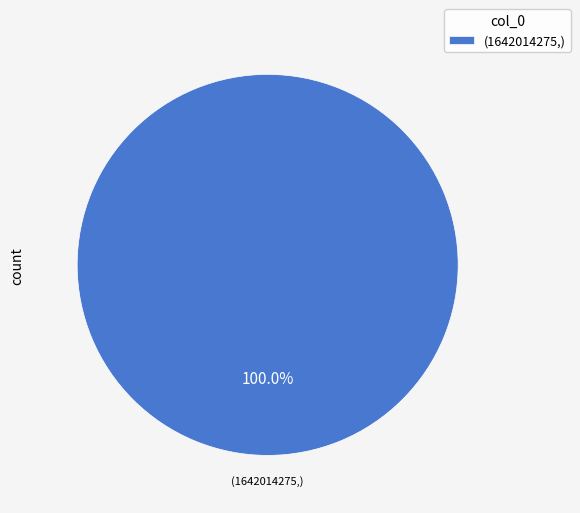

Rank the categories by value from lowest to highest.

(1642014275,)